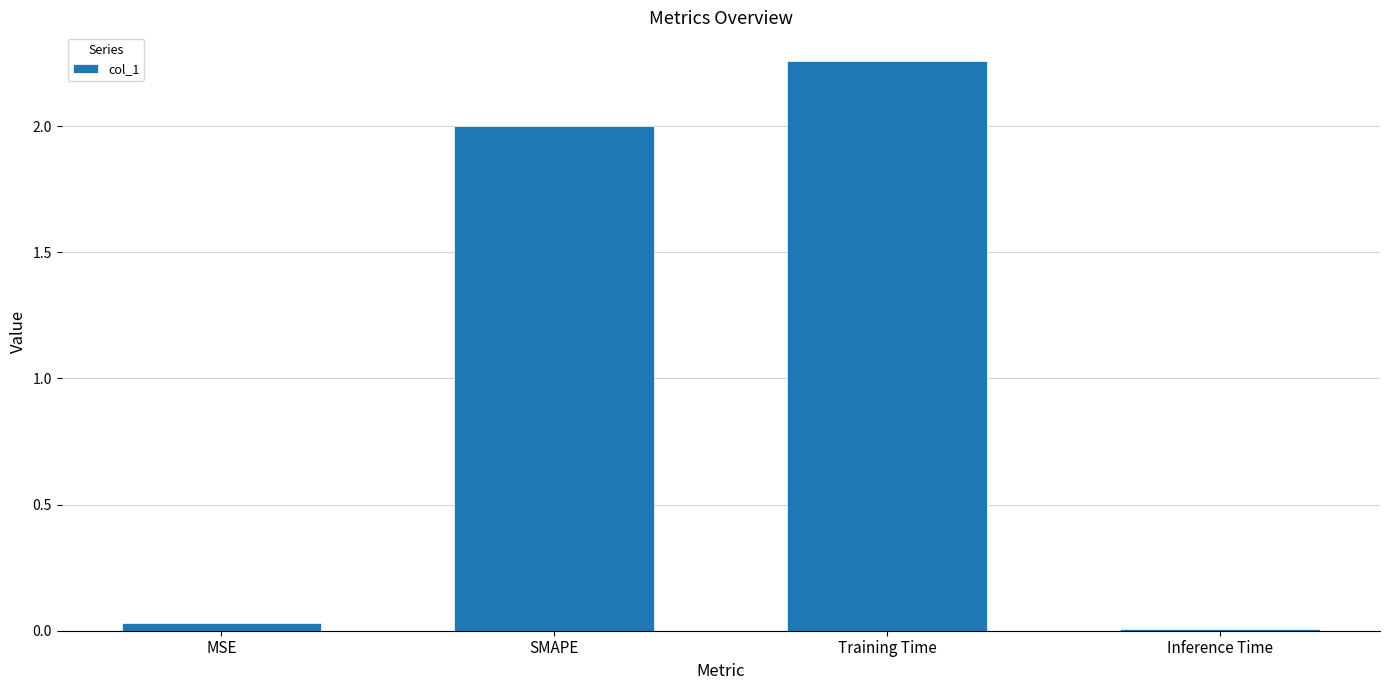

How many values are below 2?

2